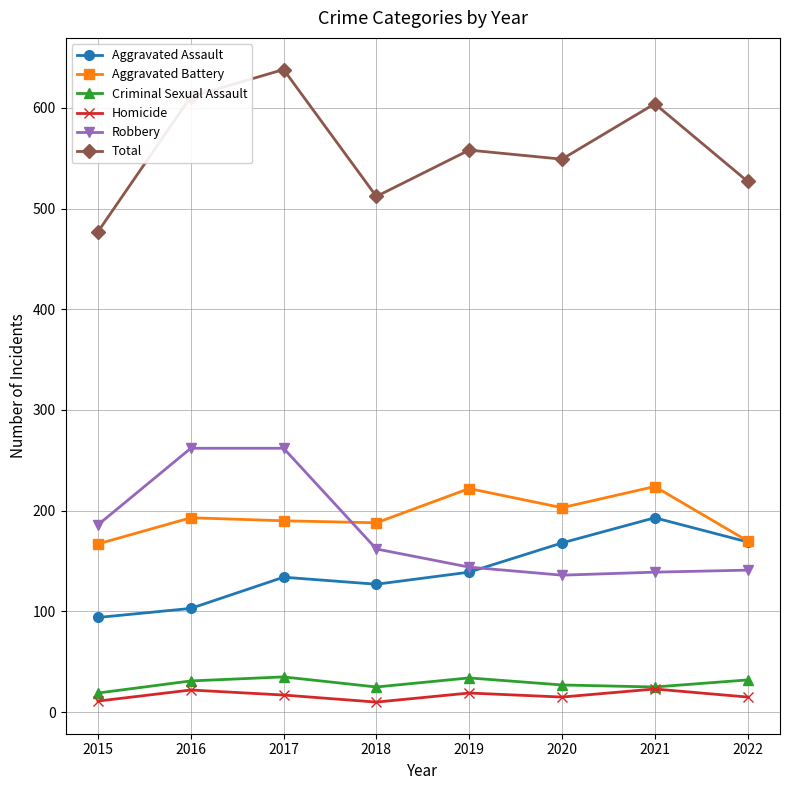

What are all the series names shown in the legend?

Aggravated Assault, Aggravated Battery, Criminal Sexual Assault, Homicide, Robbery, Total